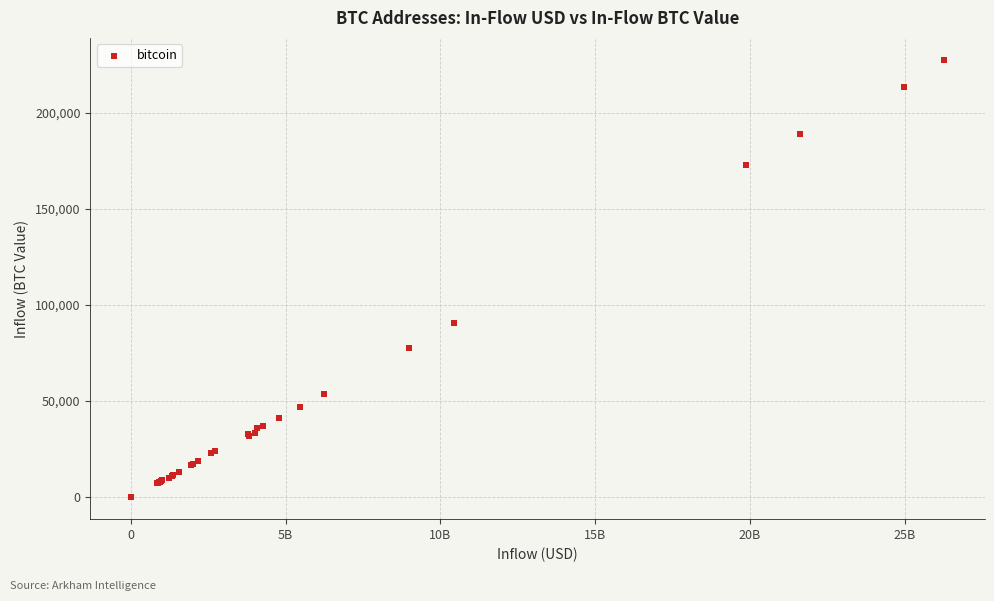

What Y value in the scatter plot is closest to 113730?

90406.8